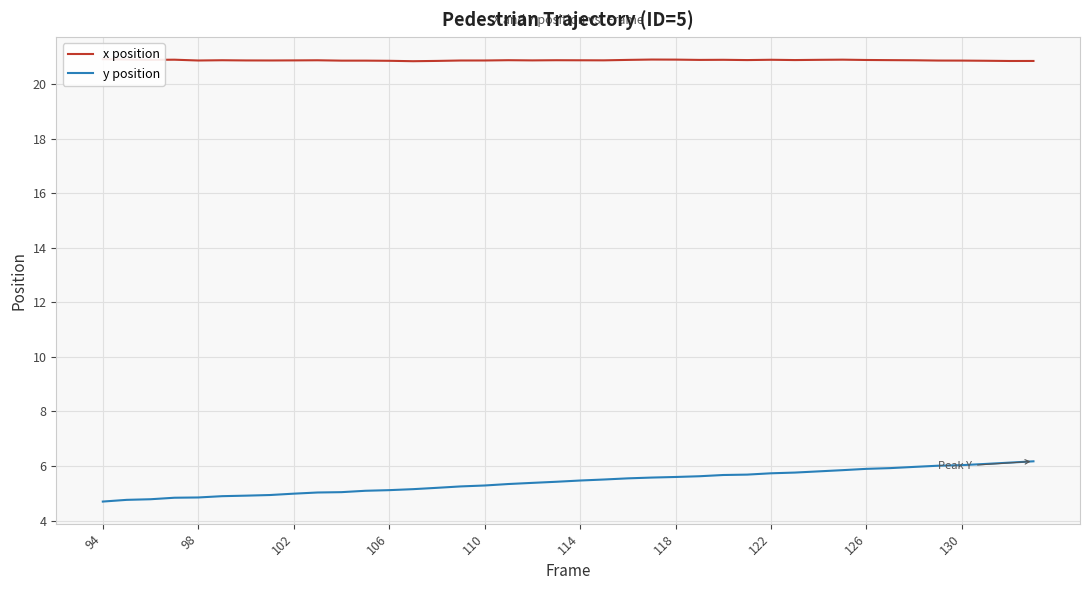

At which label does y position reach its minimum?

94